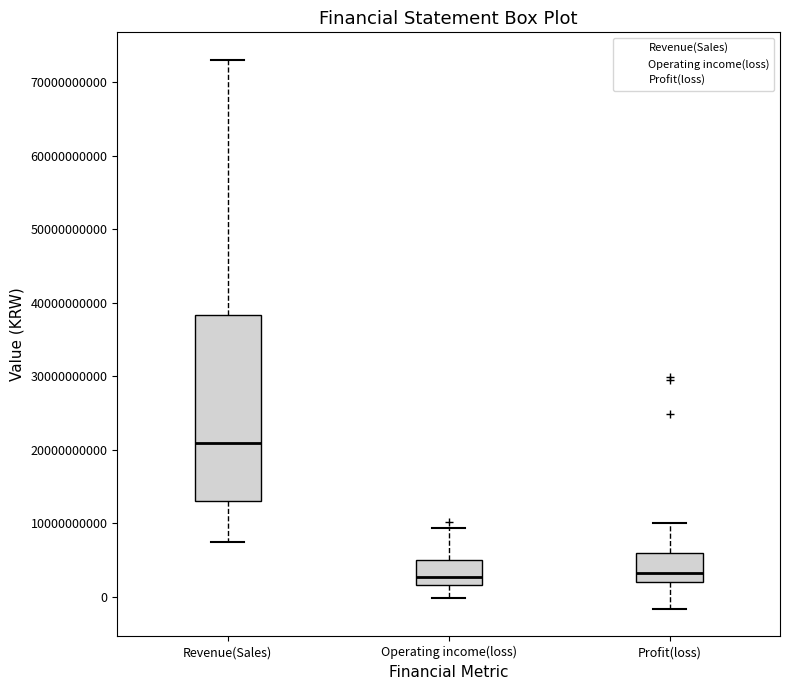

Where does the lower whisker of the box for Revenue(Sales) end on the y-axis? The values are not printed on the chart, so give them approximately, as read against the axis.

7000000000